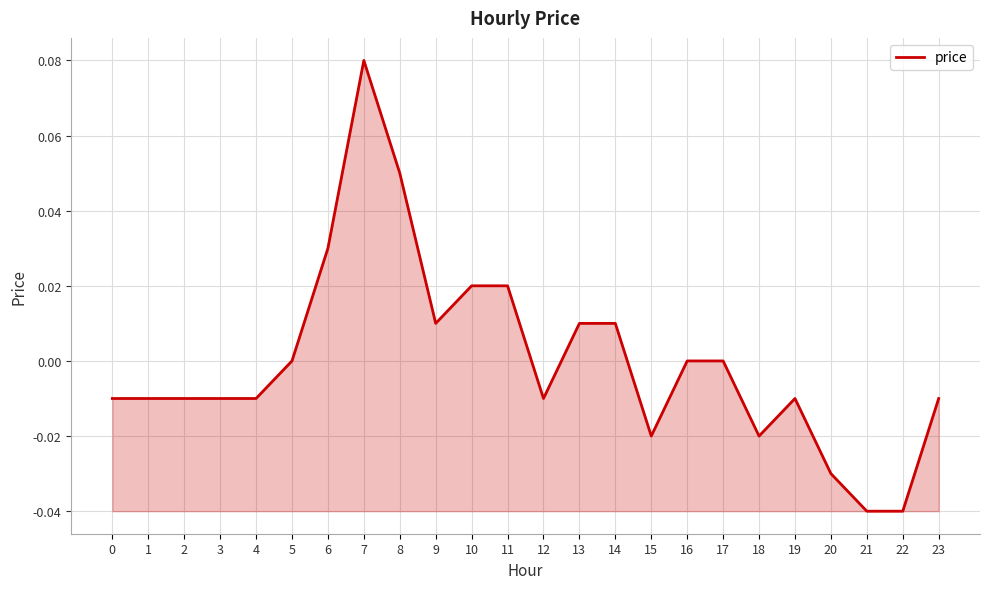

Between 19 and 7, which is larger?

7